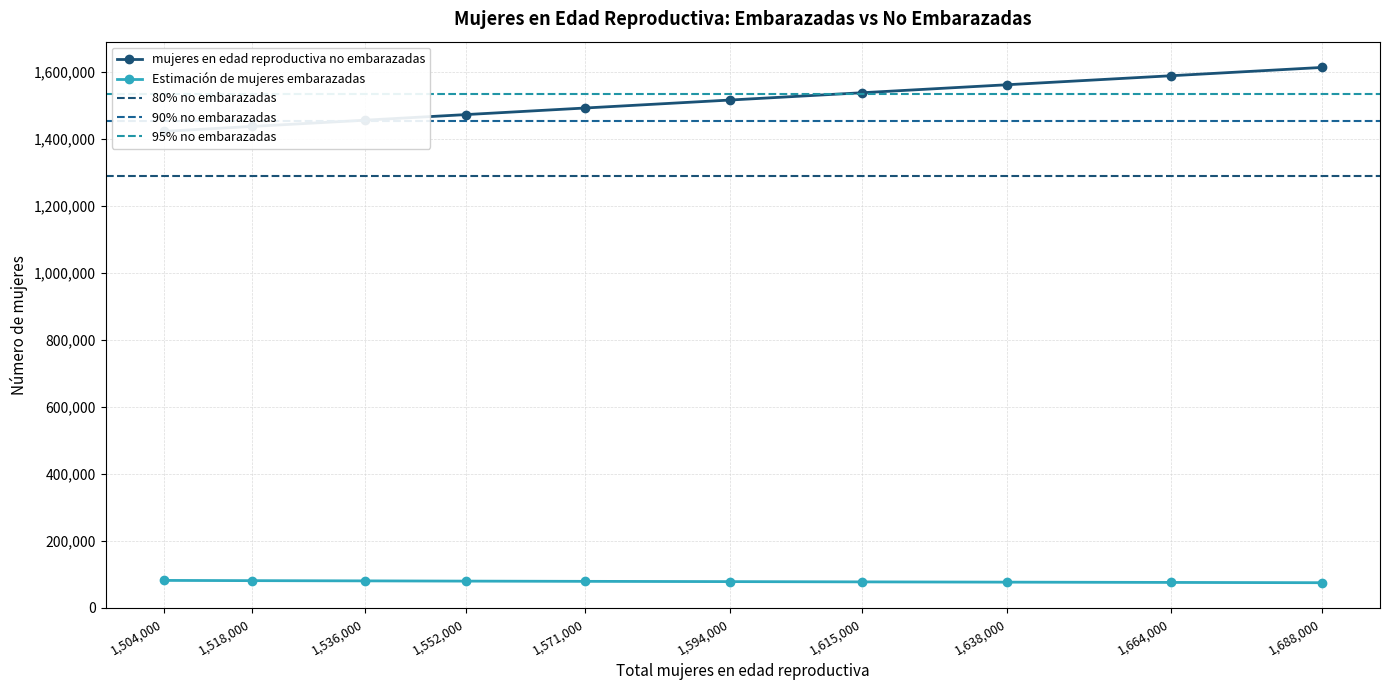

True or false: Estimación de mujeres embarazadas and mujeres en edad reproductiva no embarazadas cross at least once.

False